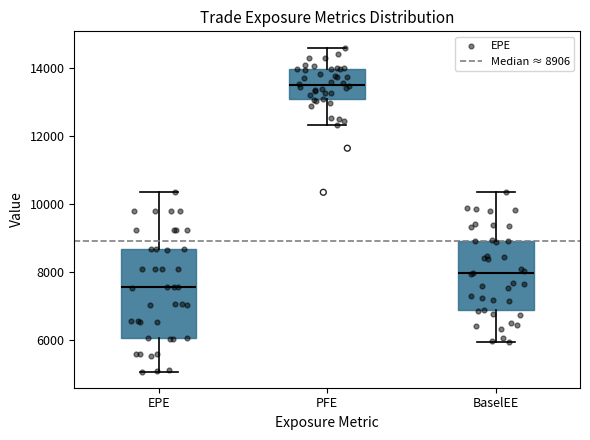

Comparing the boxes themselves (not the whiskers), which one is the tallest?

EPE